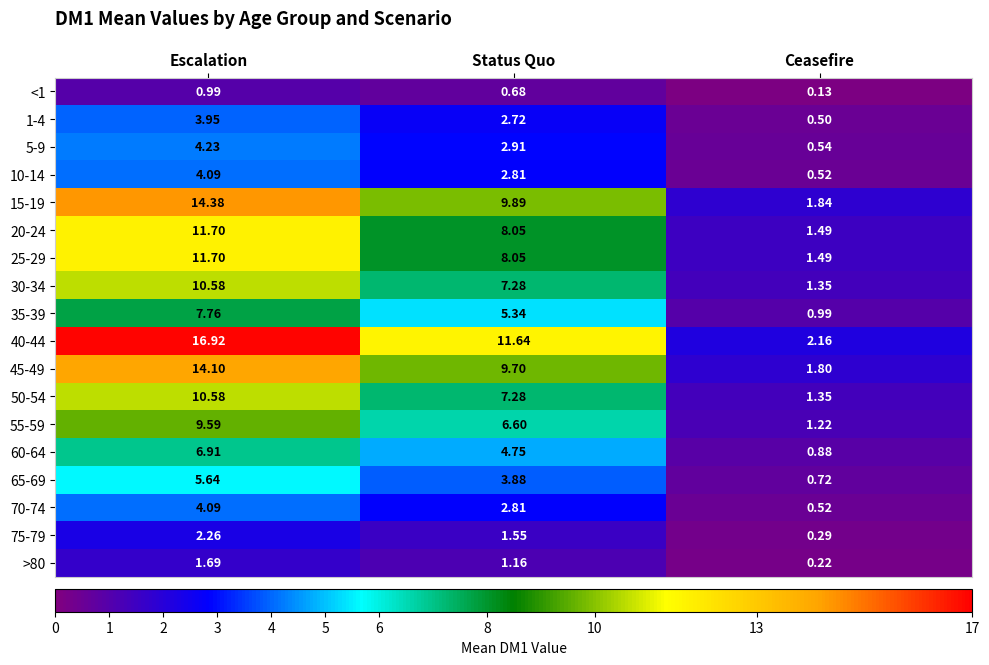

At which label does 1-4 reach its peak?

Escalation